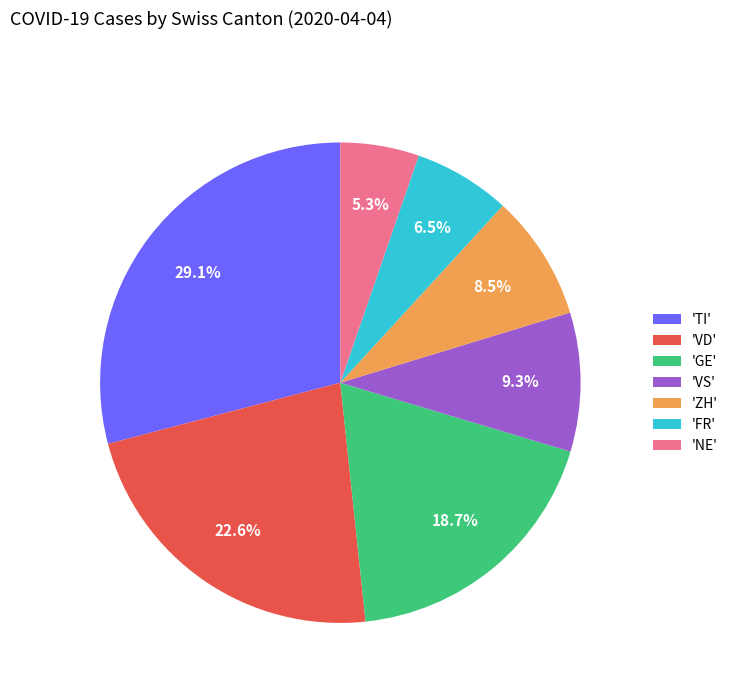

How much of the chart is everything except 'TI'?

70.9%